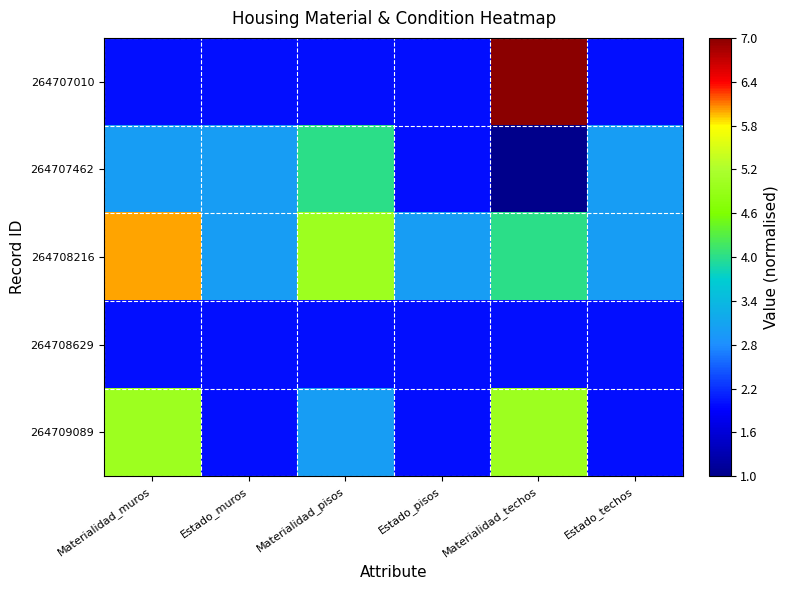

Between Materialidad_muros and Materialidad_pisos, which series saw the biggest shift?

264709089